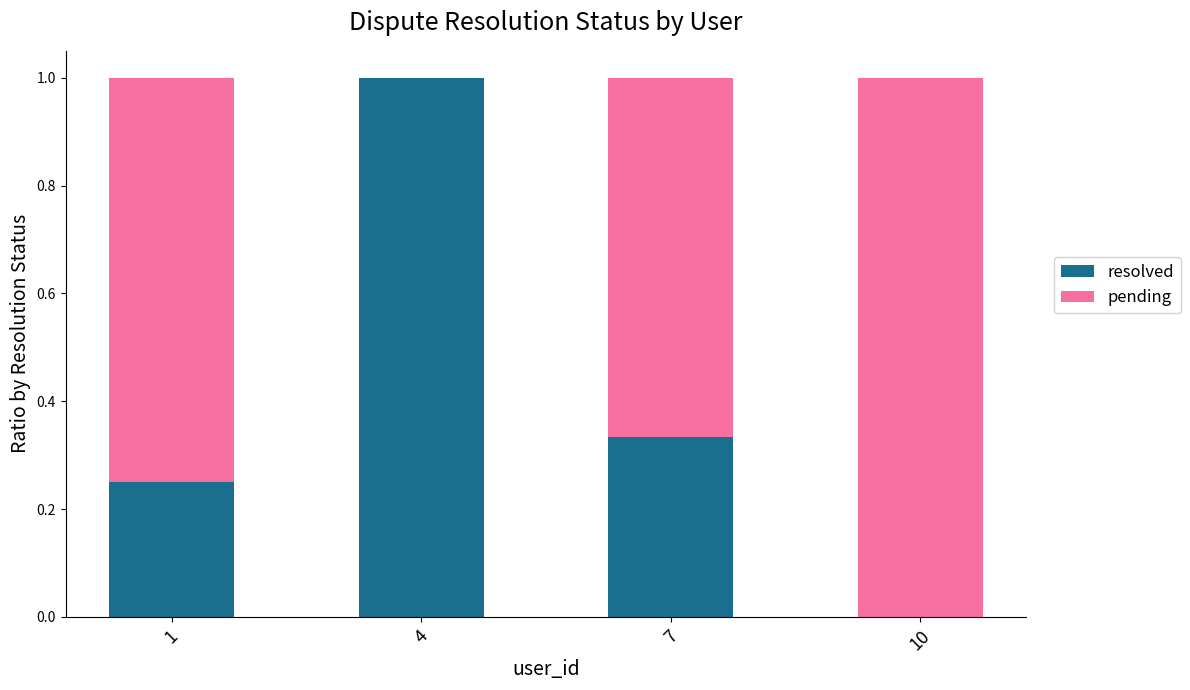

The value of resolved at 1 is 0.4. True or false?

False